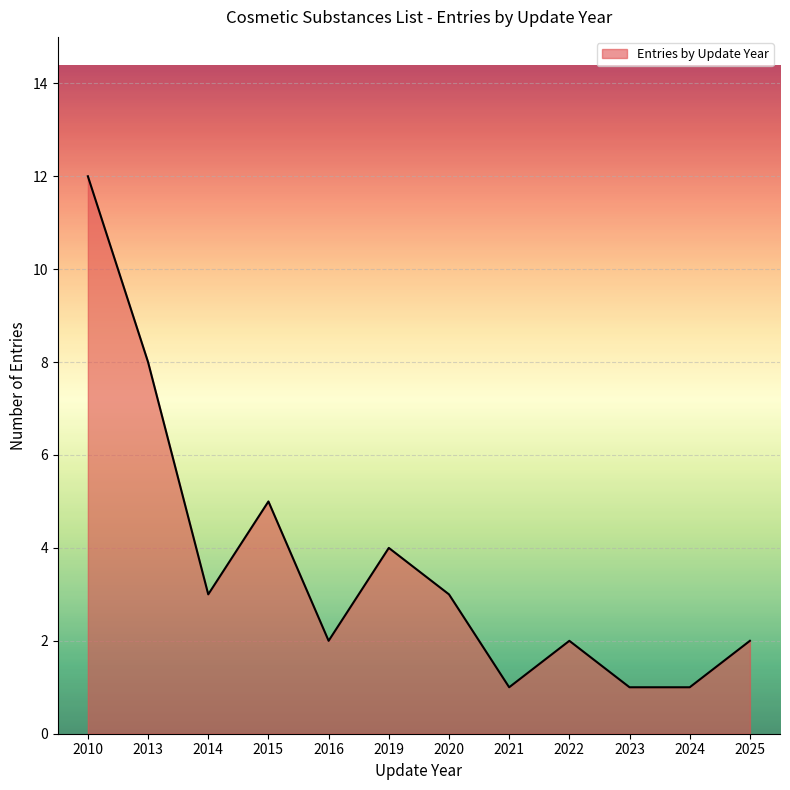

Where is the data nearest to the value 6?

2015